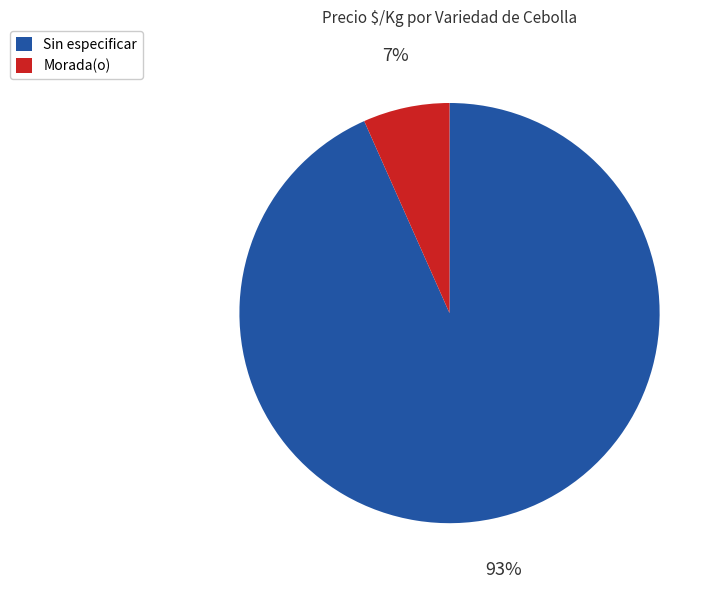

Does any single category account for the majority?

Yes